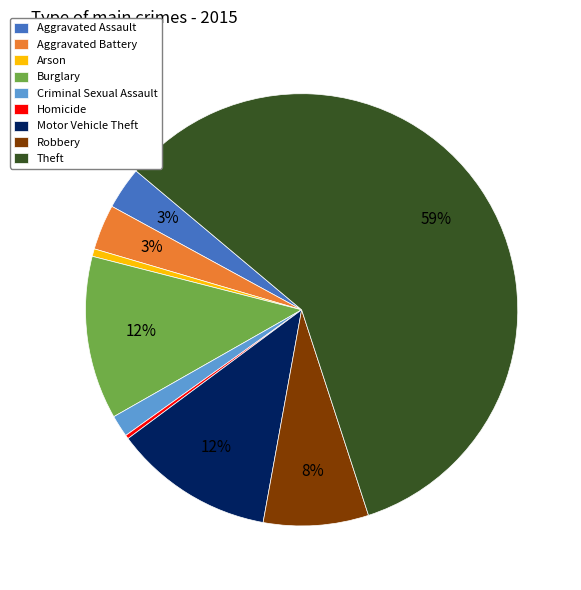

Count the number of slices in the pie.

9